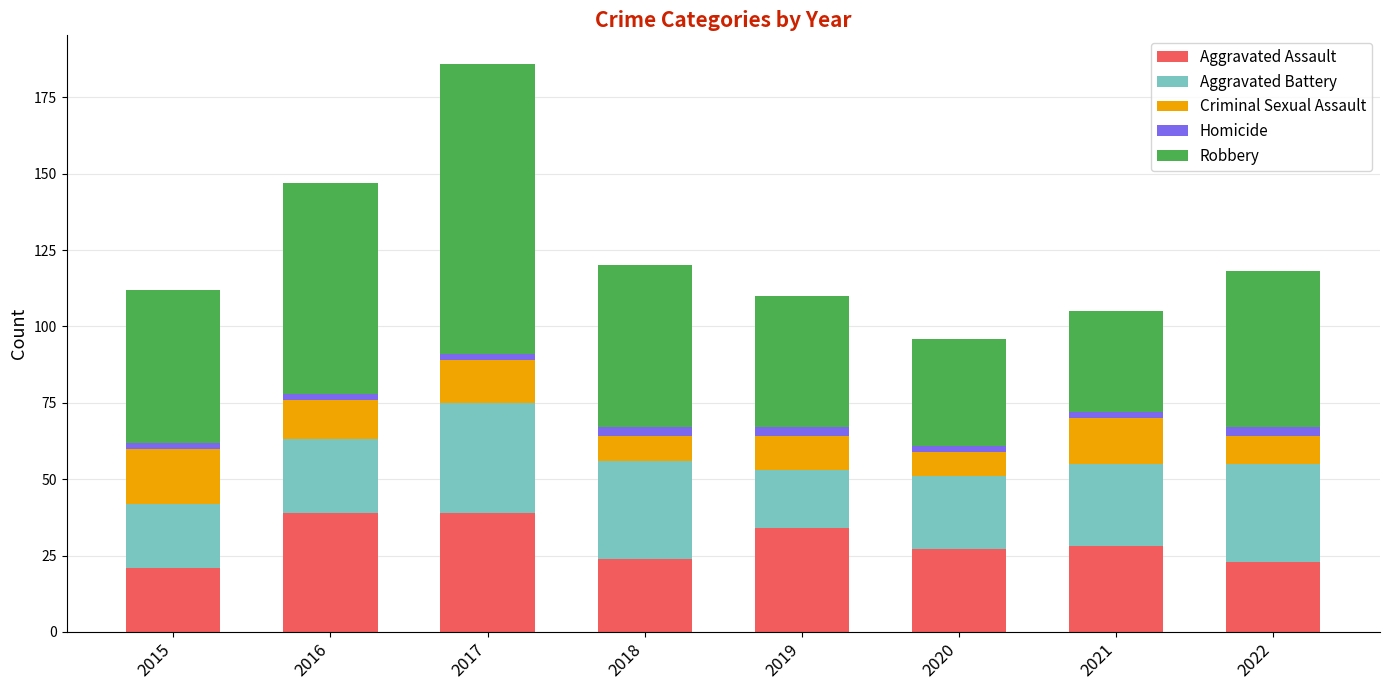

What is the difference between the maximum and minimum values in the Aggravated Assault series?

18